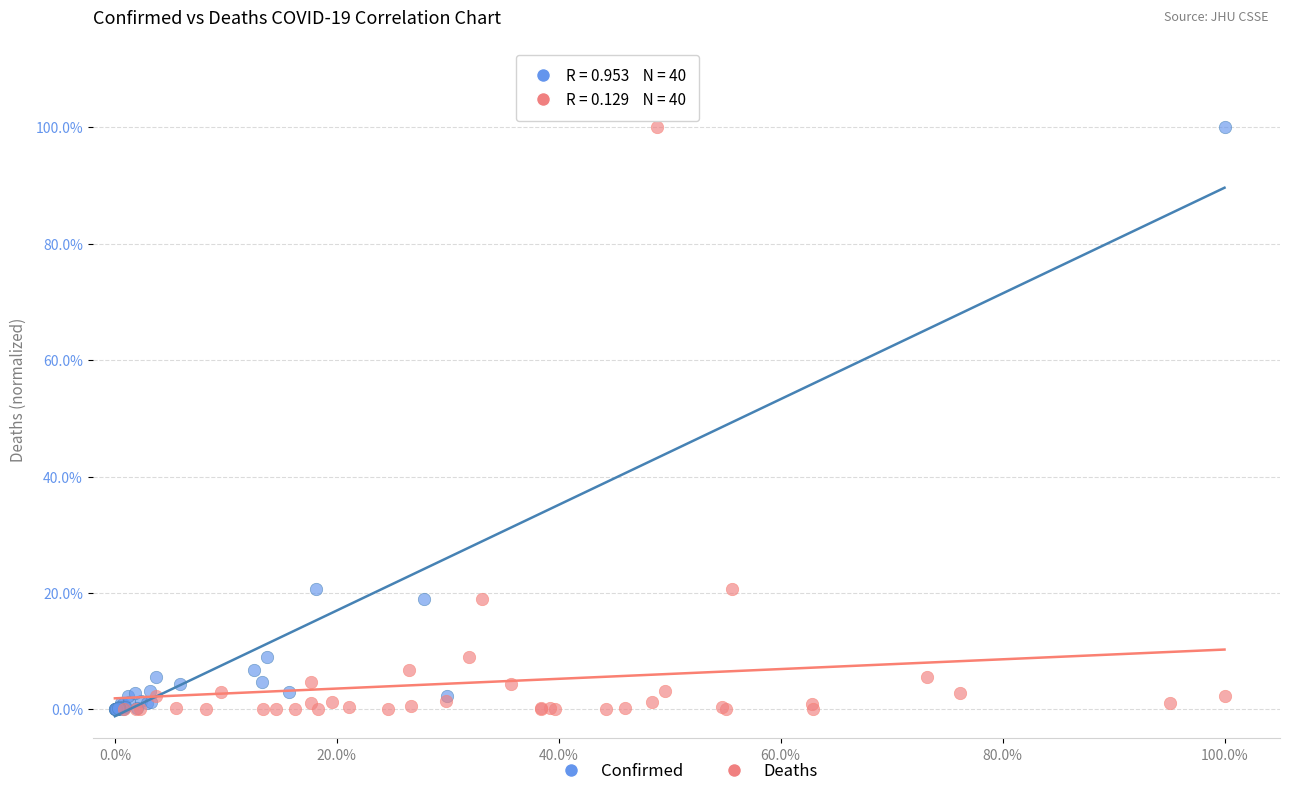

What are all the series names shown in the legend?

Confirmed, Deaths